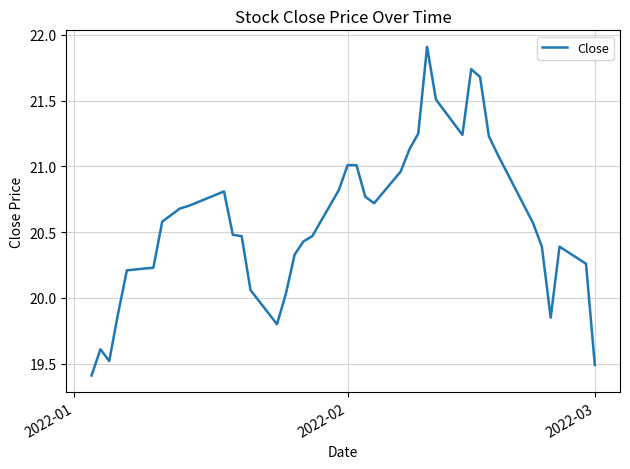

What is the minimum value shown in the chart?

19.4